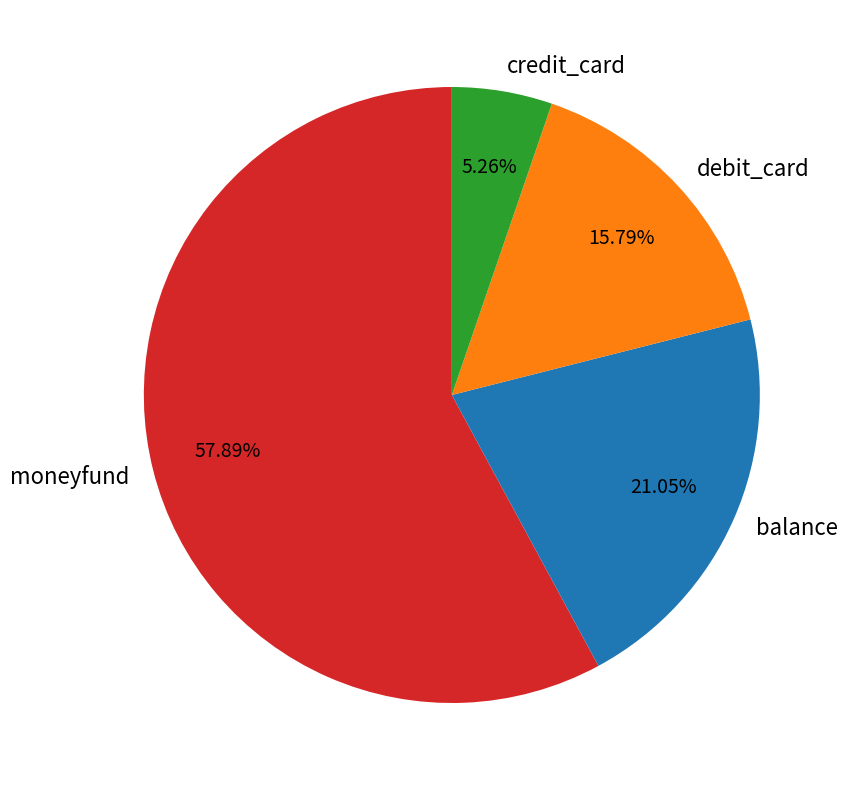

To the nearest percent, what is the difference between the moneyfund and balance slice percentages?

37%